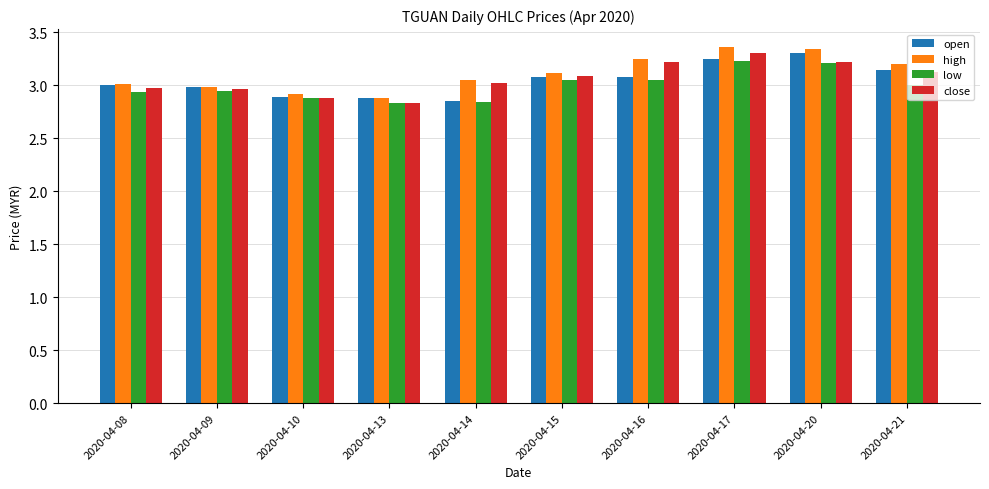

The value of open at 2020-04-21 is 0.9. True or false?

False